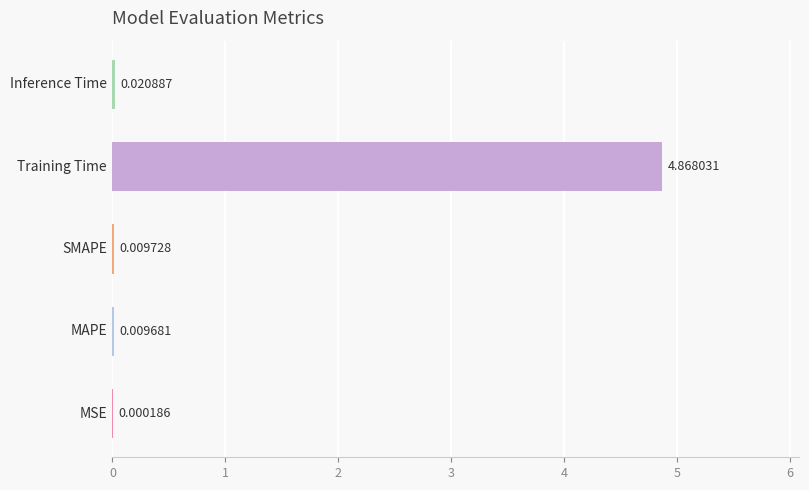

What is the sum of all values?

4.9